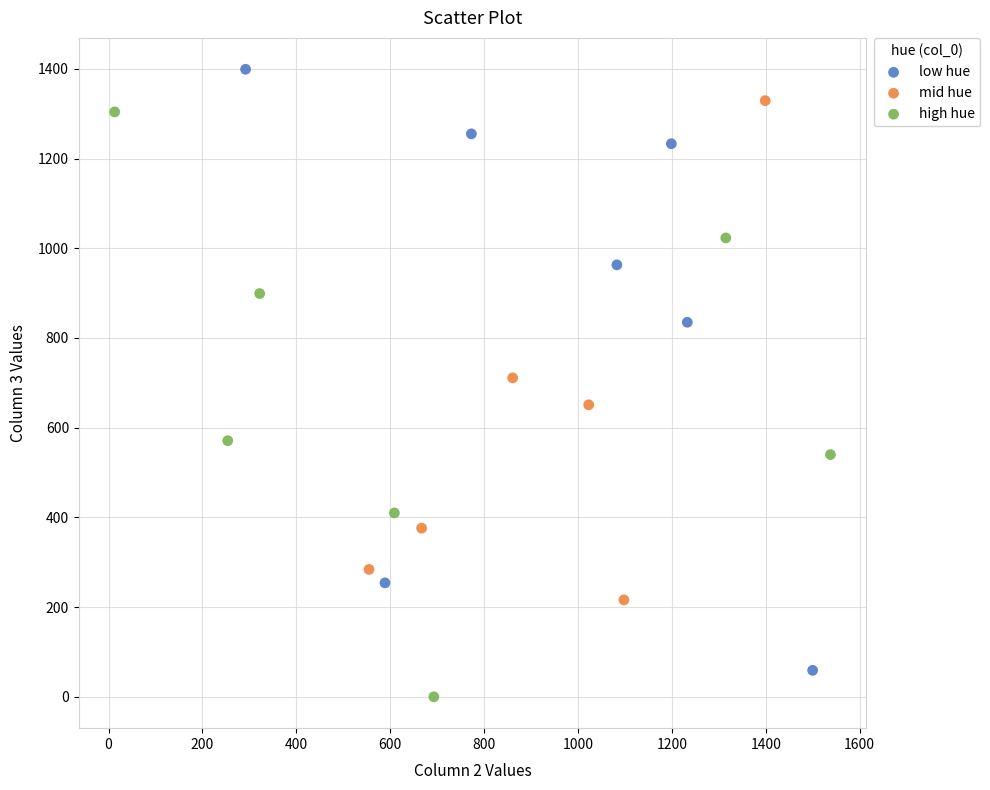

What are all the series names shown in the legend?

low hue, mid hue, high hue